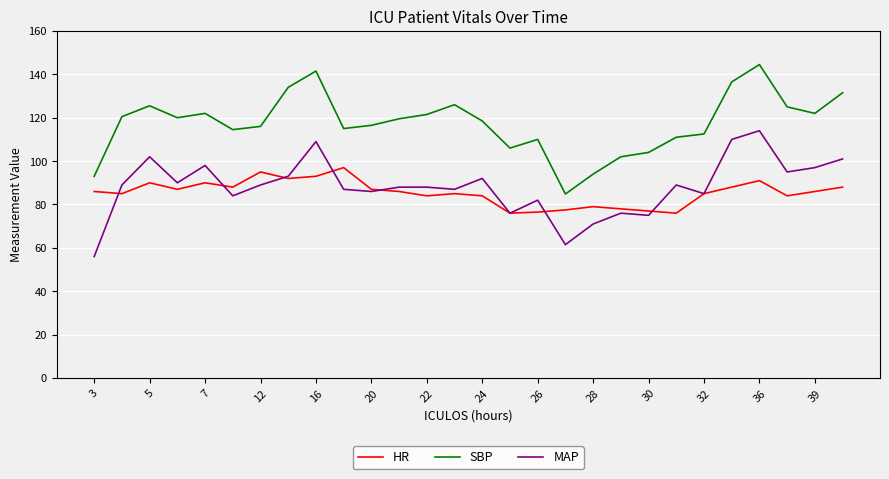

Which series has the largest total across all categories?

SBP